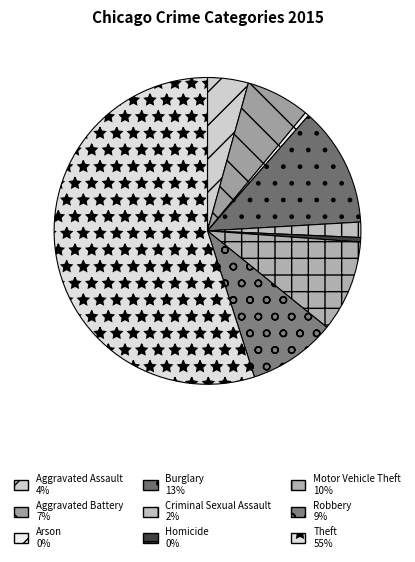

How many slices are in this pie chart?

9